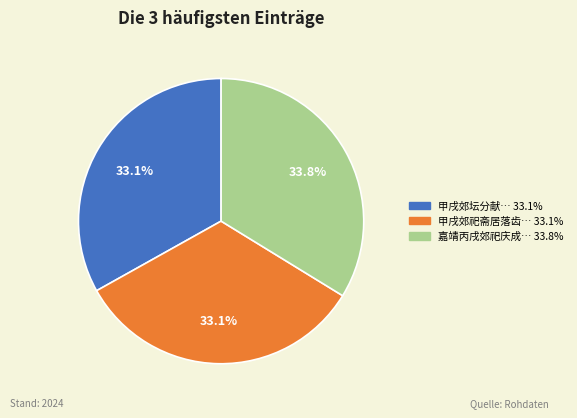

Is there any slice that represents more than half of the pie?

No